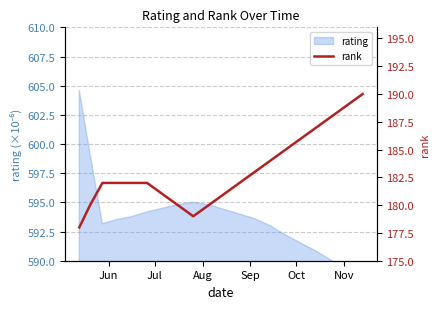

What is the sum of all values?

3661